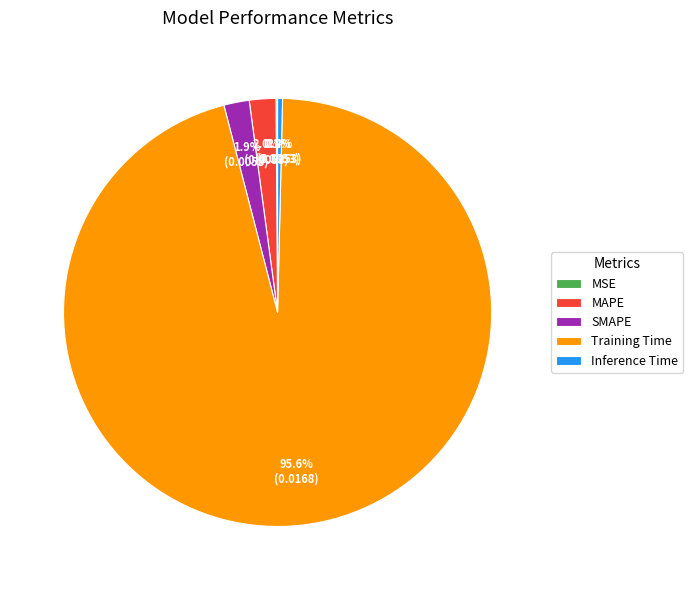

Combined, do Training Time and SMAPE account for over 50%?

Yes